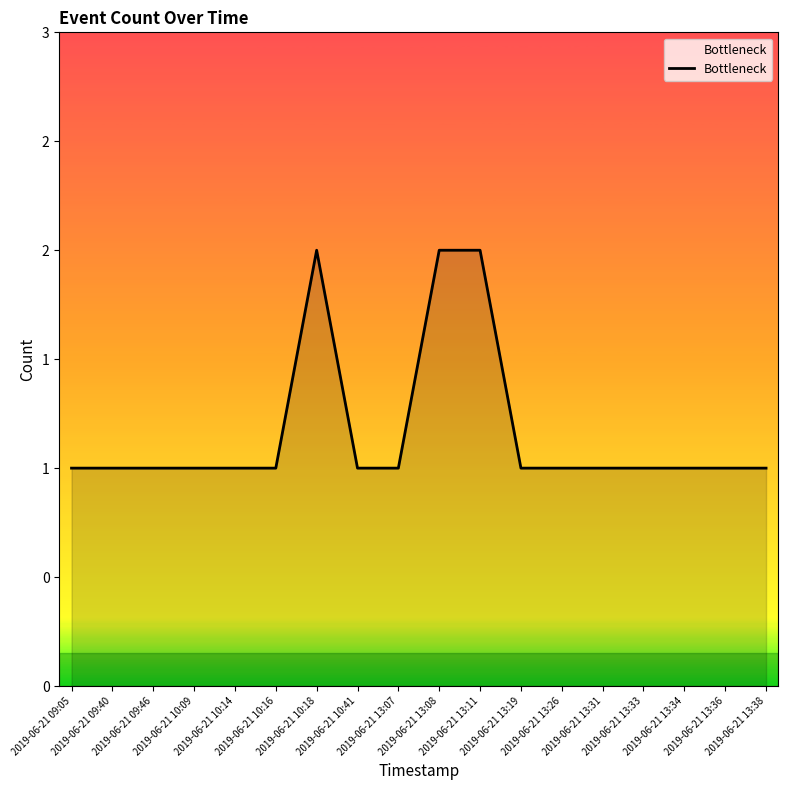

True or false: the data has more than 0 interior local peaks.

True